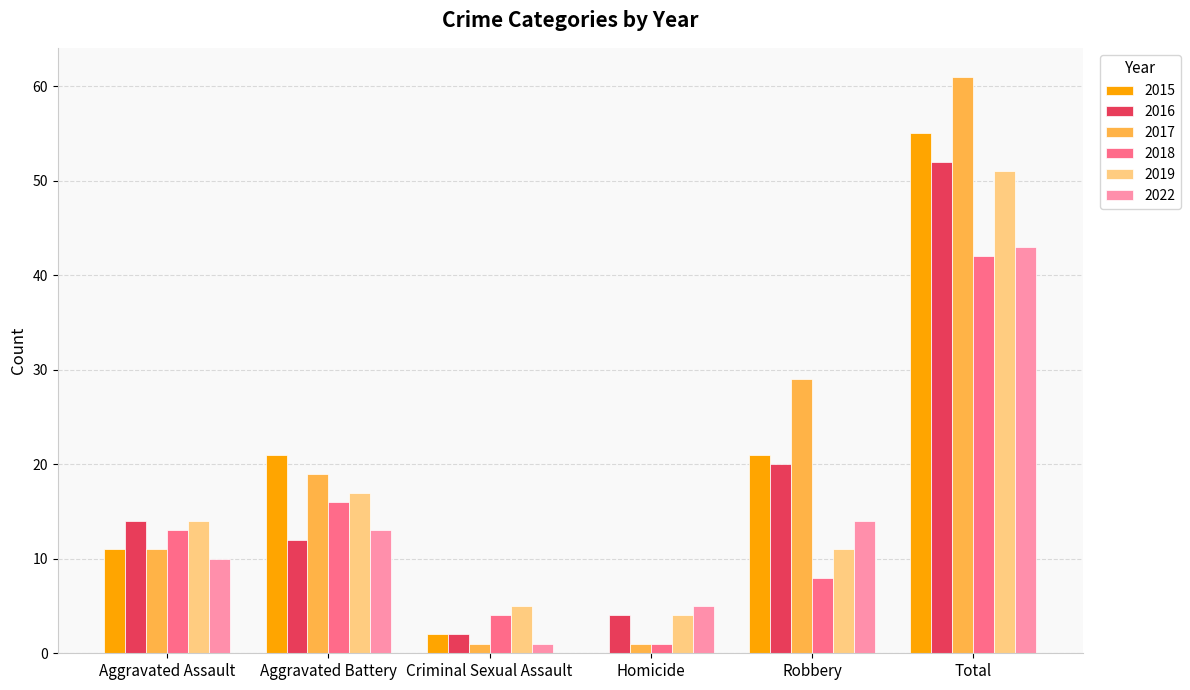

Is it true that 2016 equals 9 at Robbery?

False